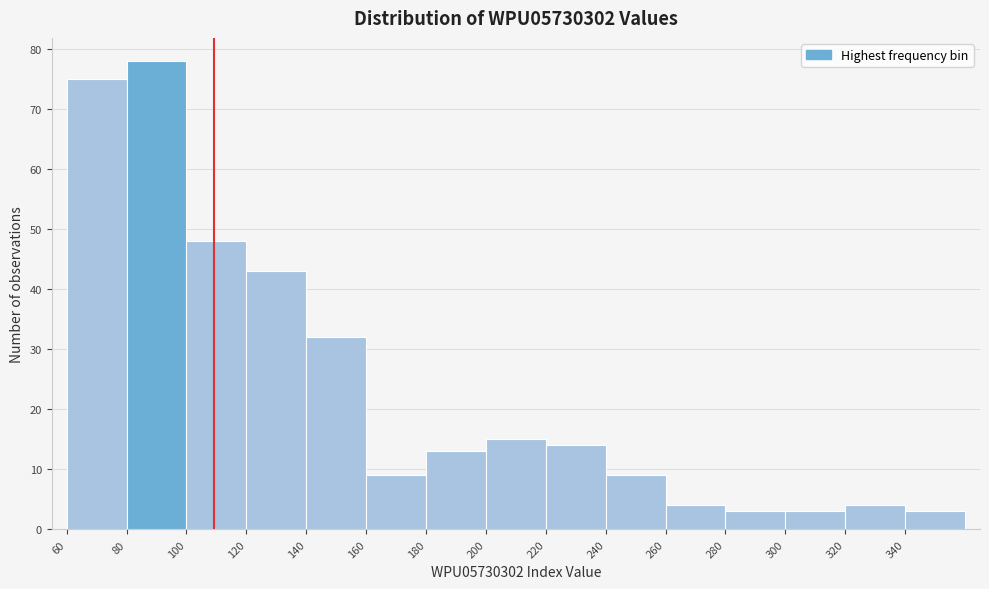

Reading left to right, list every bar in this chart as the range it spans on the x-axis followed by its height. The values are not printed on the chart, so give them approximately, as read against the axis.

60 to 80: 75
80 to 100: 78
100 to 120: 48
120 to 140: 43
140 to 160: 32
160 to 180: 9
180 to 200: 13
200 to 220: 15
220 to 240: 14
240 to 260: 9
260 to 280: 4
280 to 300: 3
300 to 320: 3
320 to 340: 4
340 to 360: 3